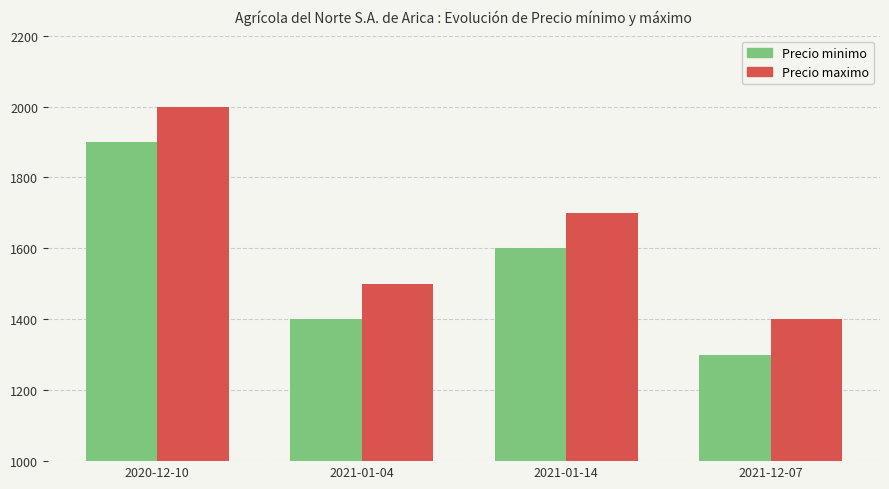

The value of Precio maximo at 2020-12-10 is 2000. True or false?

True